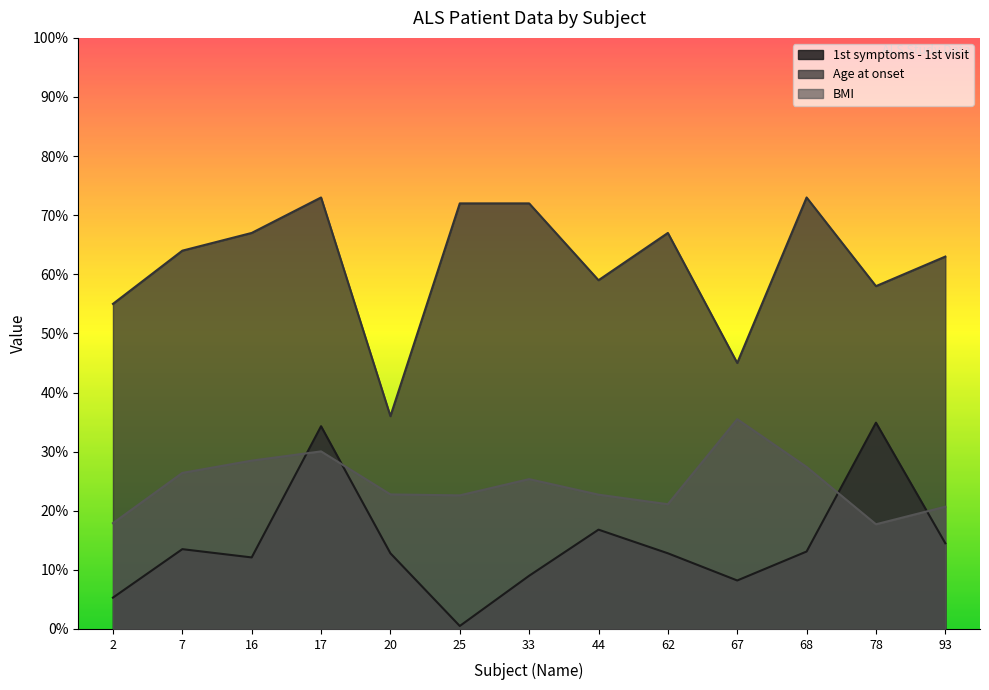

What is the value of the Age at onset point at the 11th from the left?

73.0